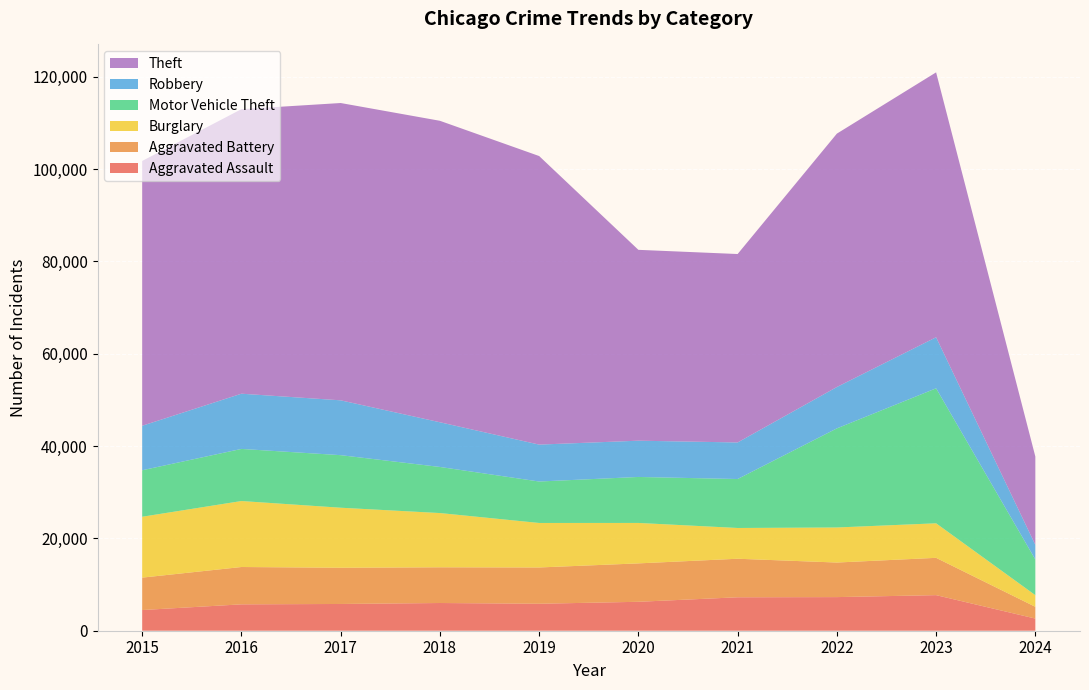

Reading right to left, list all the values displayed in this chart.

Aggravated Assault: 2024=2633	2023=7708	2022=7280	2021=7242	2020=6265	2019=5841	2018=6001	2017=5793	2016=5712	2015=4480
Aggravated Battery: 2024=2546	2023=8077	2022=7487	2021=8347	2020=8319	2019=7858	2018=7735	2017=7845	2016=8086	2015=7019
Burglary: 2024=2521	2023=7478	2022=7592	2021=6662	2020=8758	2019=9638	2018=11747	2017=13001	2016=14289	2015=13184
Motor Vehicle Theft: 2024=7723	2023=29236	2022=21459	2021=10602	2020=9959	2019=8977	2018=9984	2017=11380	2016=11285	2015=10068
Robbery: 2024=3173	2023=11058	2022=8962	2021=7920	2020=7855	2019=7995	2018=9681	2017=11880	2016=11960	2015=9638
Theft: 2024=19123	2023=57367	2022=54874	2021=40809	2020=41333	2019=62494	2018=65288	2017=64386	2016=61623	2015=57350